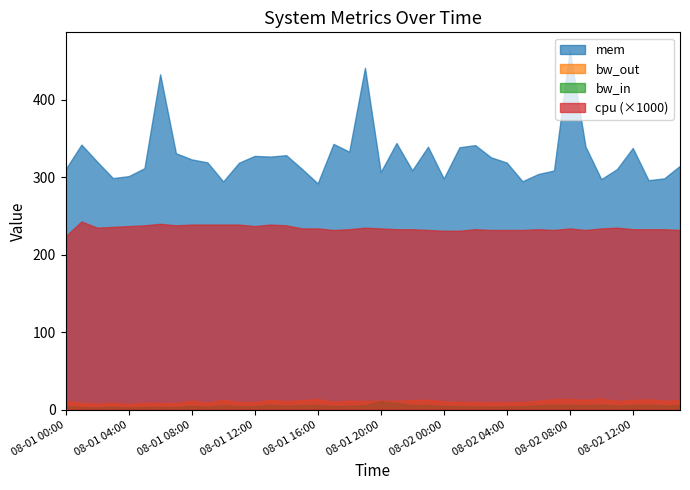

What is the value of the cpu point at the 24th from the left?

0.2